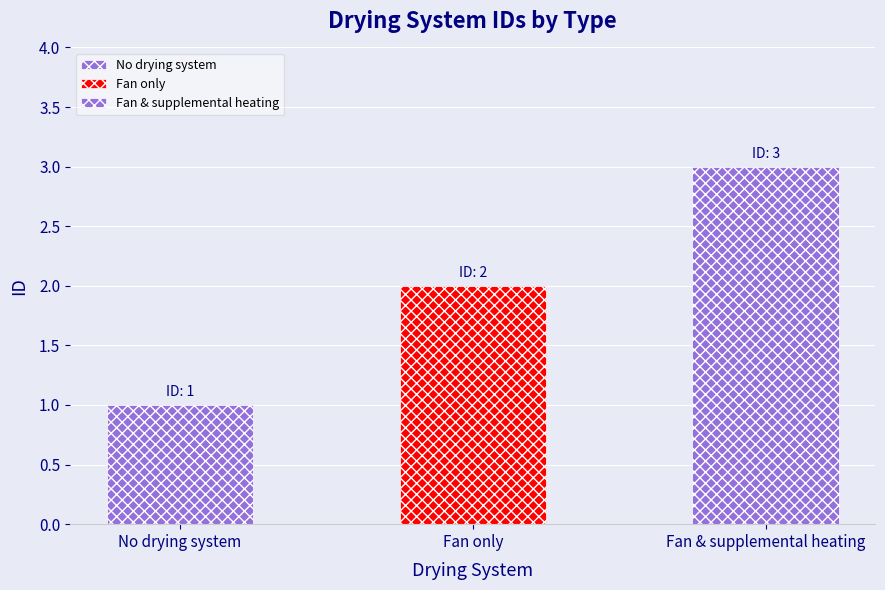

Is it true that the value at No drying system is 1?

True